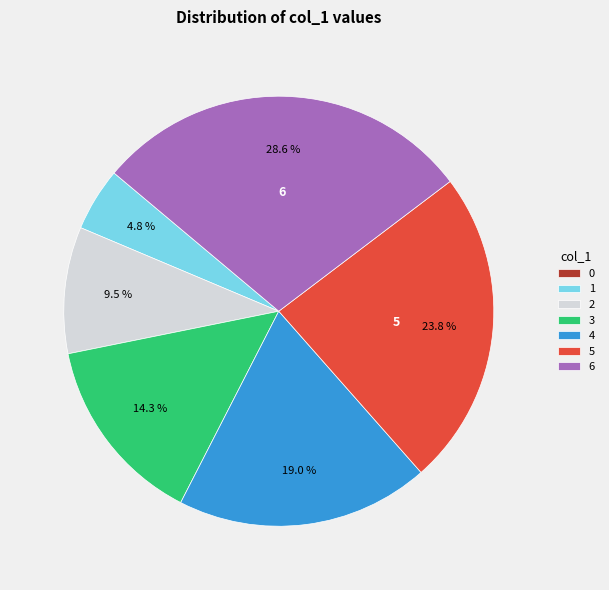

What is the largest slice in the pie chart?

6